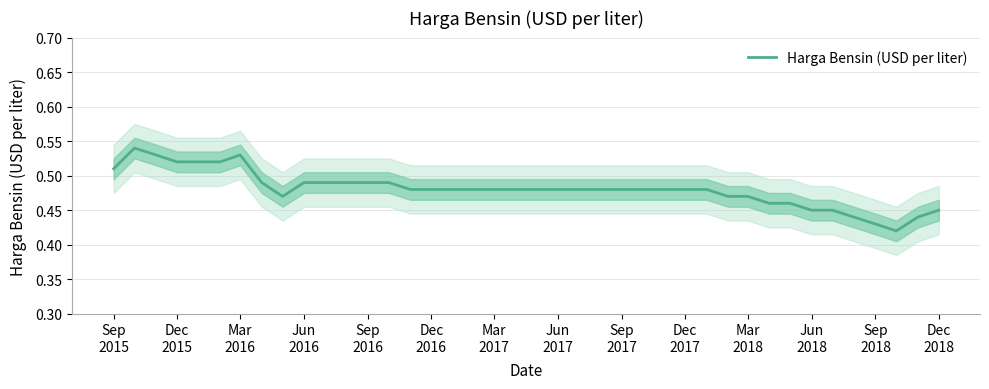

What is the maximum value shown in the chart?

0.5